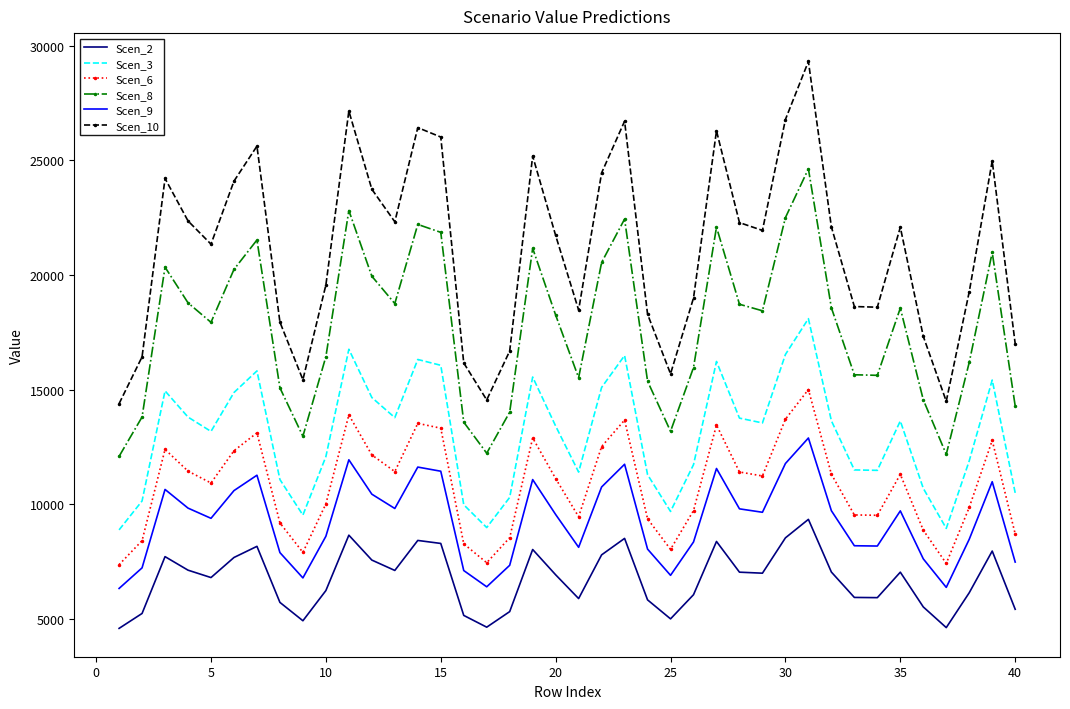

Which series has the widest spread of values?

Scen_10